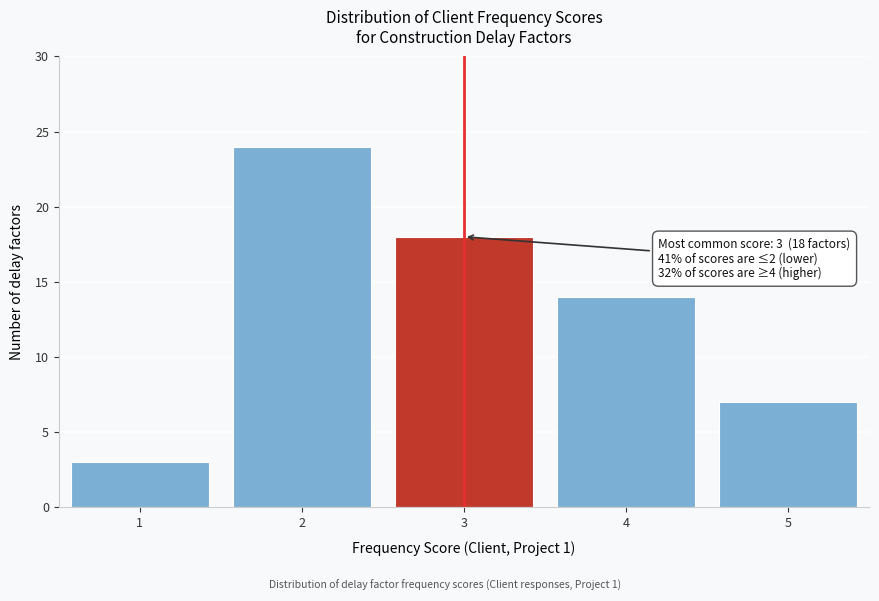

Reading right to left, list all the values displayed in this chart.

7	14	18	24	3